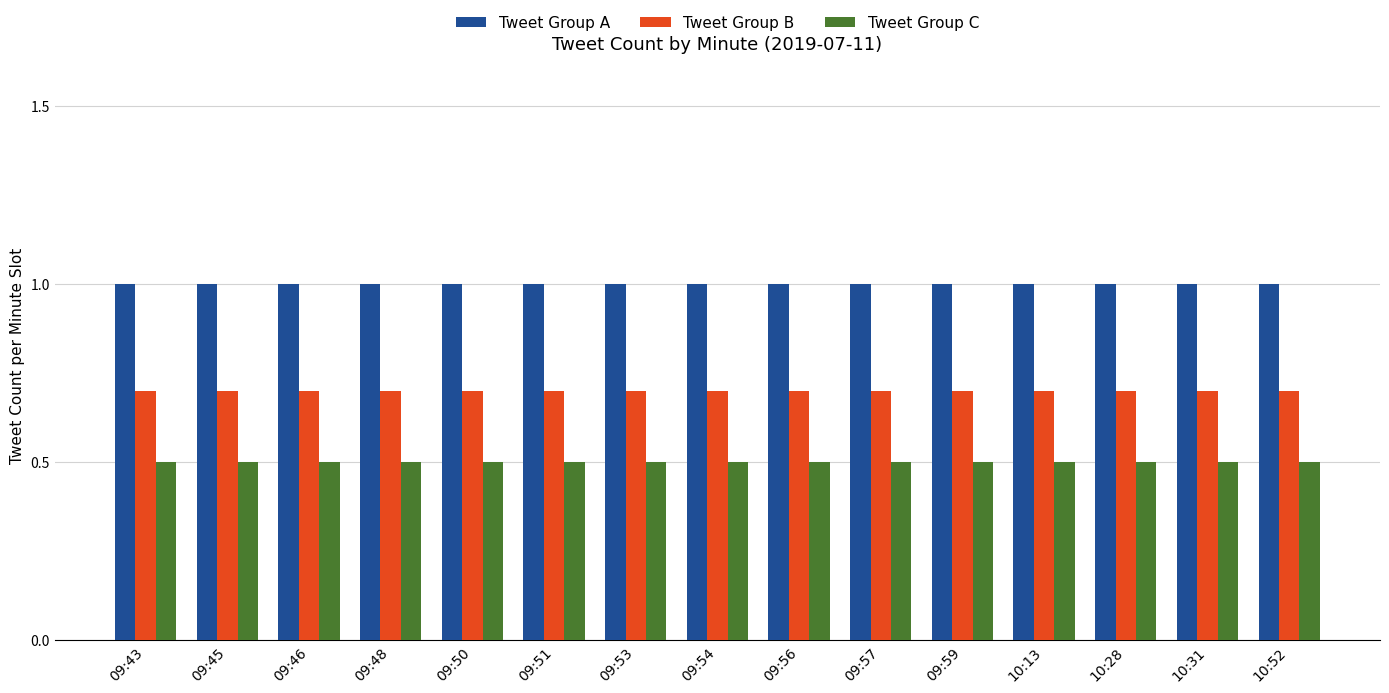

Reading left to right, list all the values displayed in this chart.

Tweet Group A: 09:43=1.0	09:45=1.0	09:46=1.0	09:48=1.0	09:50=1.0	09:51=1.0	09:53=1.0	09:54=1.0	09:56=1.0	09:57=1.0	09:59=1.0	10:13=1.0	10:28=1.0	10:31=1.0	10:52=1.0
Tweet Group B: 09:43=0.7	09:45=0.7	09:46=0.7	09:48=0.7	09:50=0.7	09:51=0.7	09:53=0.7	09:54=0.7	09:56=0.7	09:57=0.7	09:59=0.7	10:13=0.7	10:28=0.7	10:31=0.7	10:52=0.7
Tweet Group C: 09:43=0.5	09:45=0.5	09:46=0.5	09:48=0.5	09:50=0.5	09:51=0.5	09:53=0.5	09:54=0.5	09:56=0.5	09:57=0.5	09:59=0.5	10:13=0.5	10:28=0.5	10:31=0.5	10:52=0.5